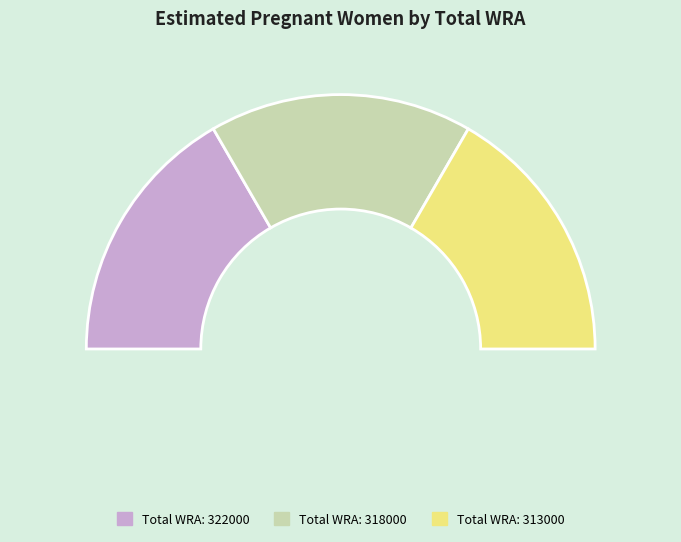

Does any single category account for the majority?

No